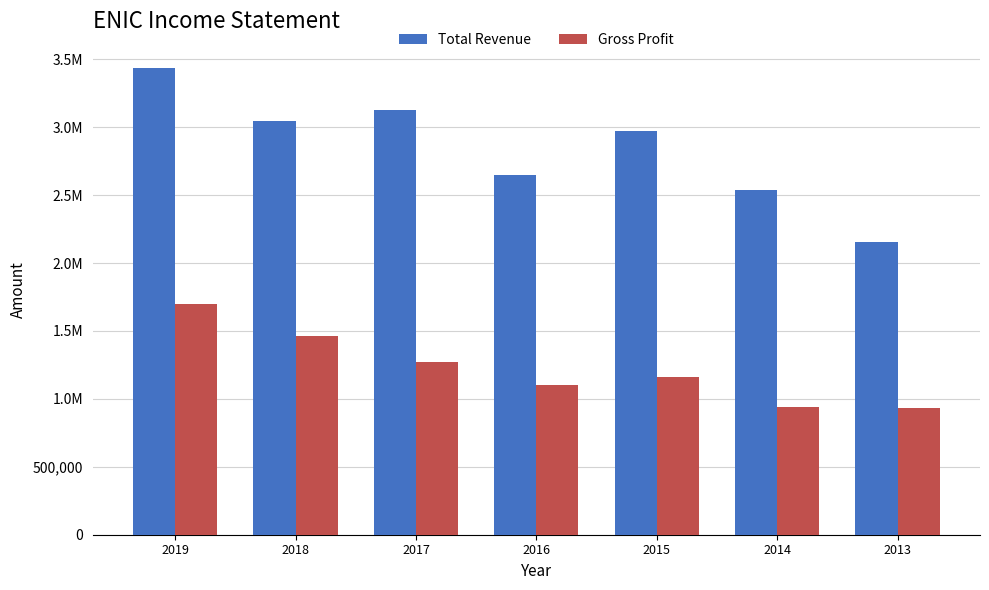

What are all the series names shown in the legend?

Total Revenue, Gross Profit